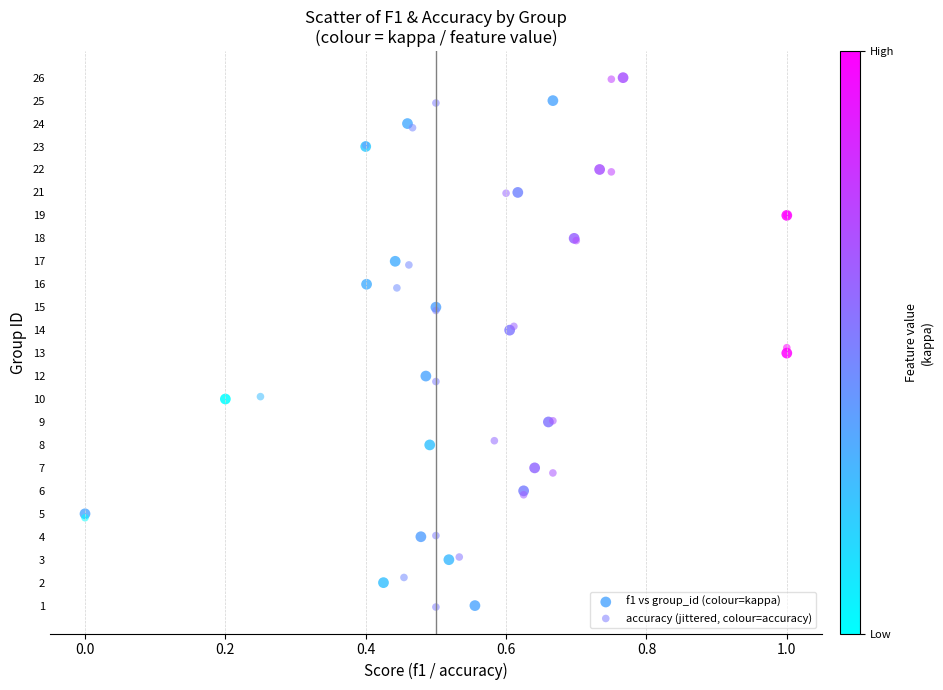

What are all the series names shown in the legend?

f1 vs group_id (colour=kappa), accuracy (jittered, colour=accuracy)